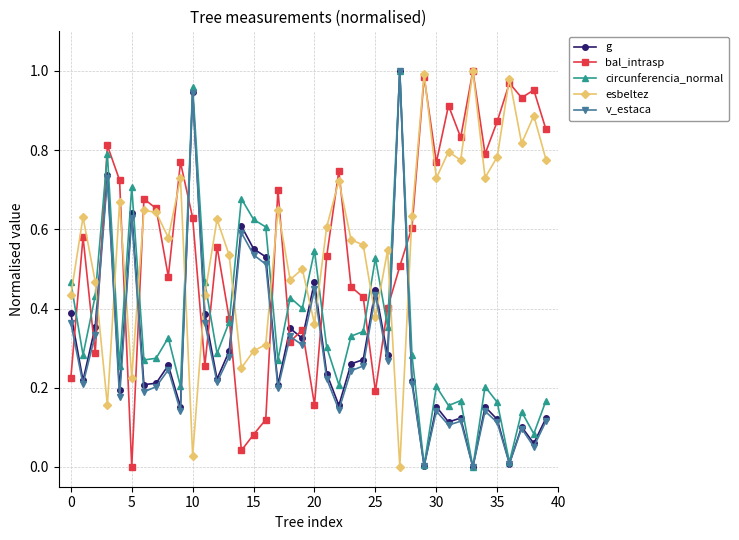

Is this an area chart (filled region under the line)?

No